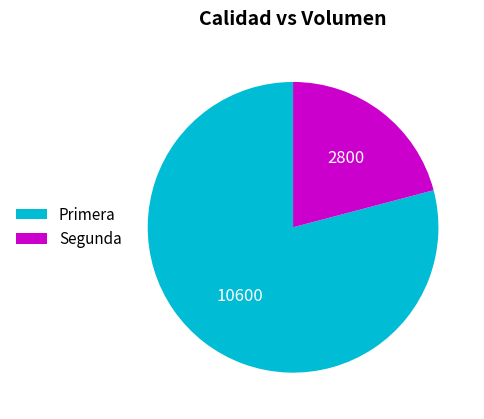

What is the smallest slice in the pie chart?

Segunda